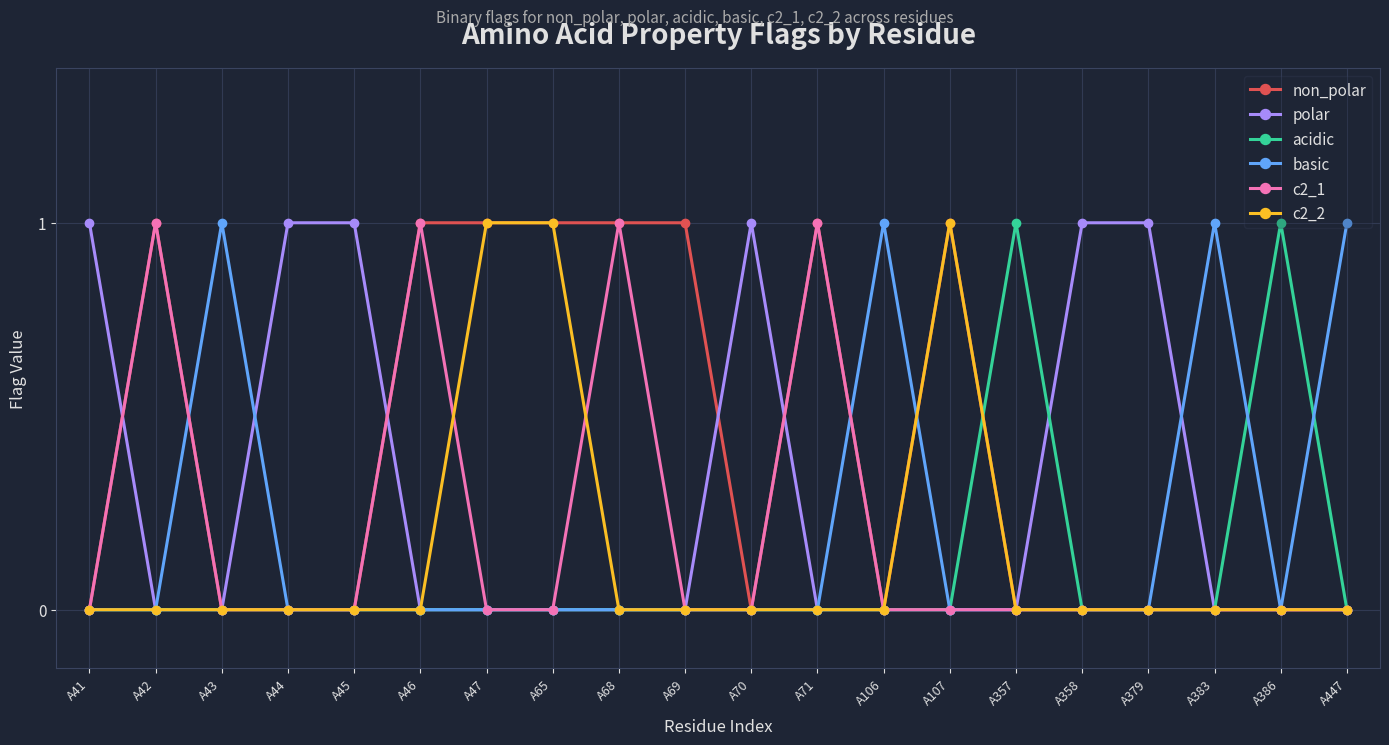

The value of c2_2 at A70 is 0. True or false?

True